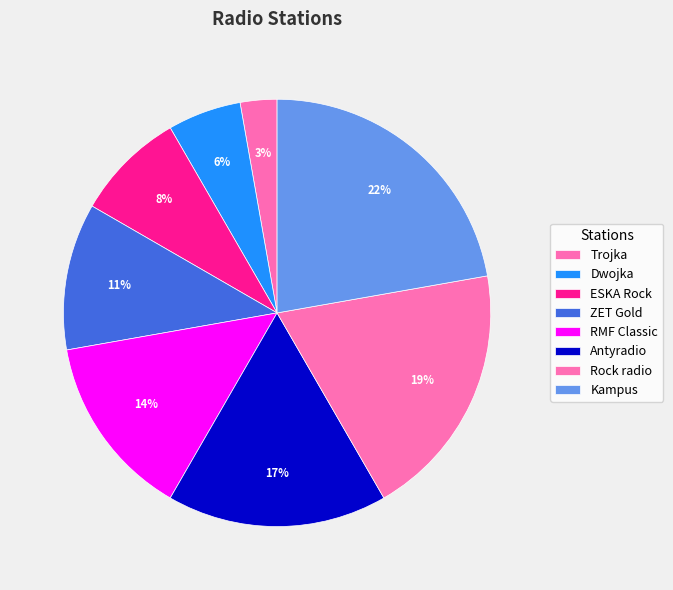

To the nearest percent, what is the difference between the Rock radio and ZET Gold slice percentages?

8%